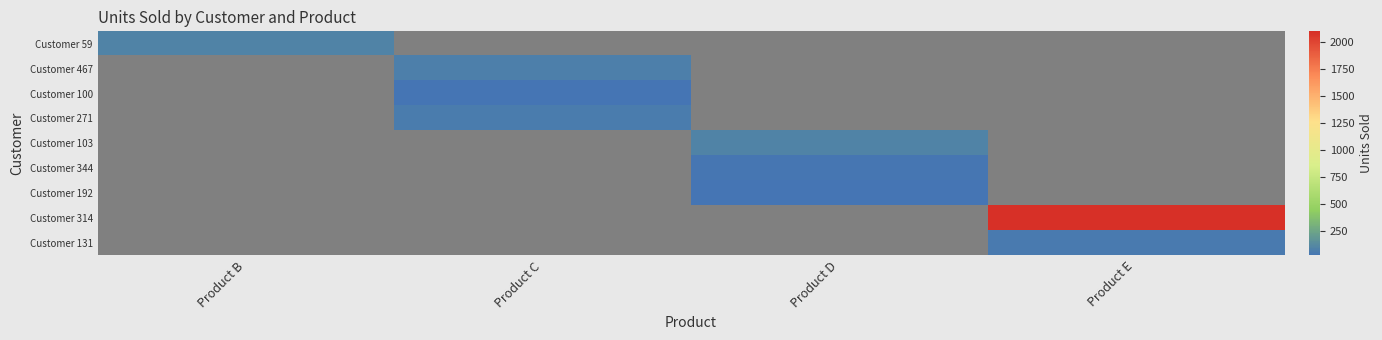

Which series has the largest range (max minus min)?

Customer 59